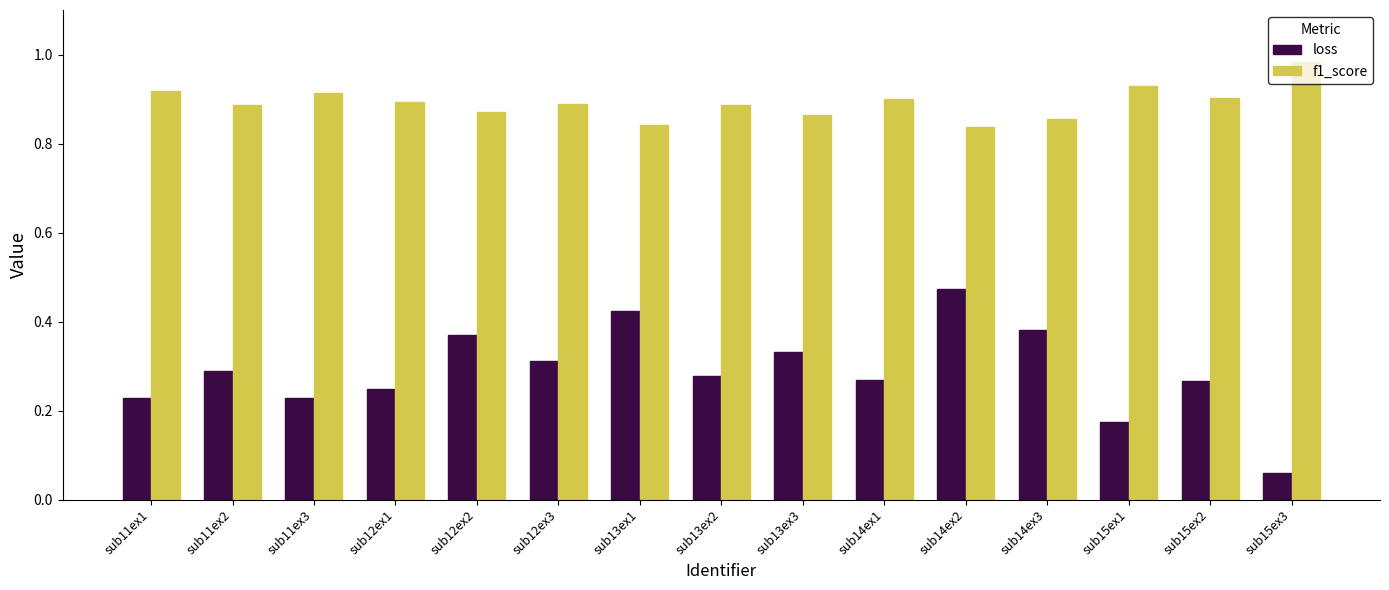

What position from the right is sub15ex2?

2